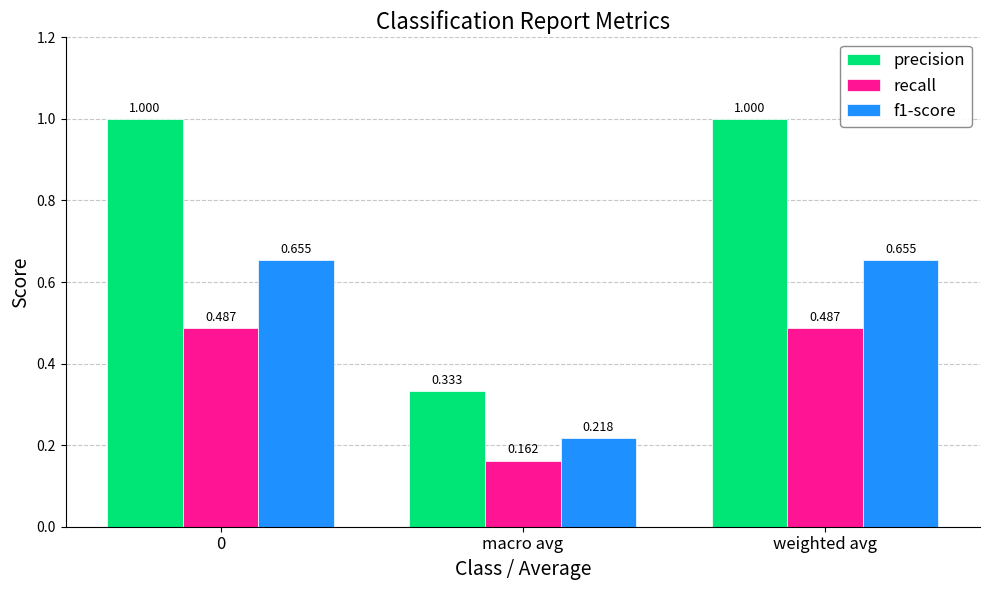

List the series in order of their peak value, highest first.

precision, f1-score, recall